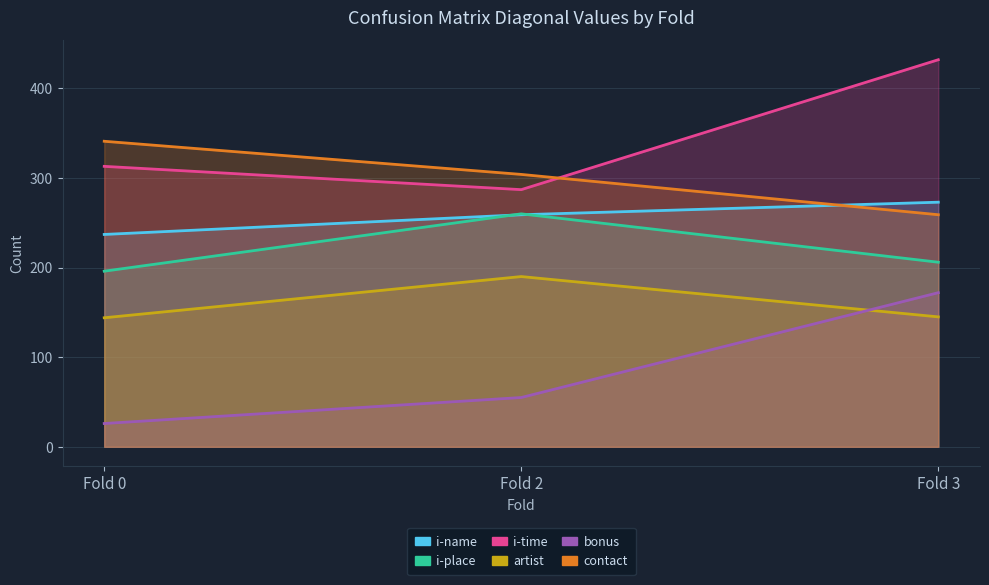

What is the difference between the maximum and minimum values in the contact series?

82